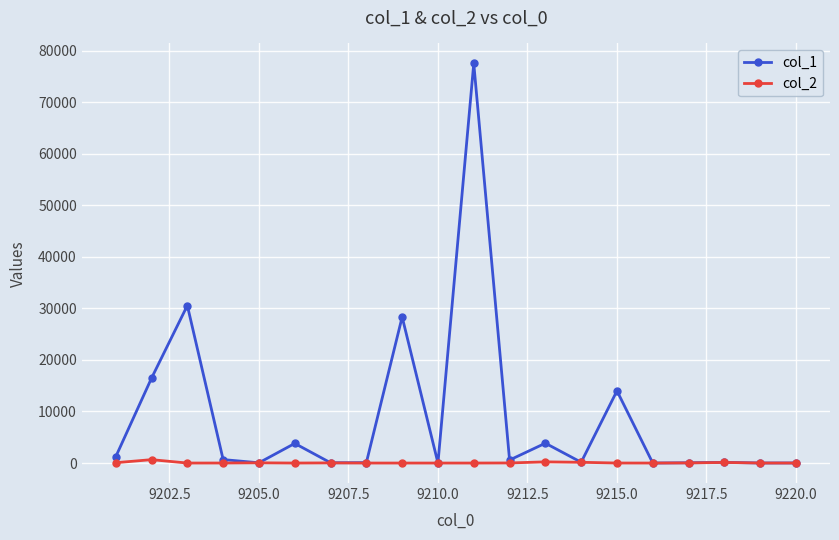

What is the greatest value displayed?

77495